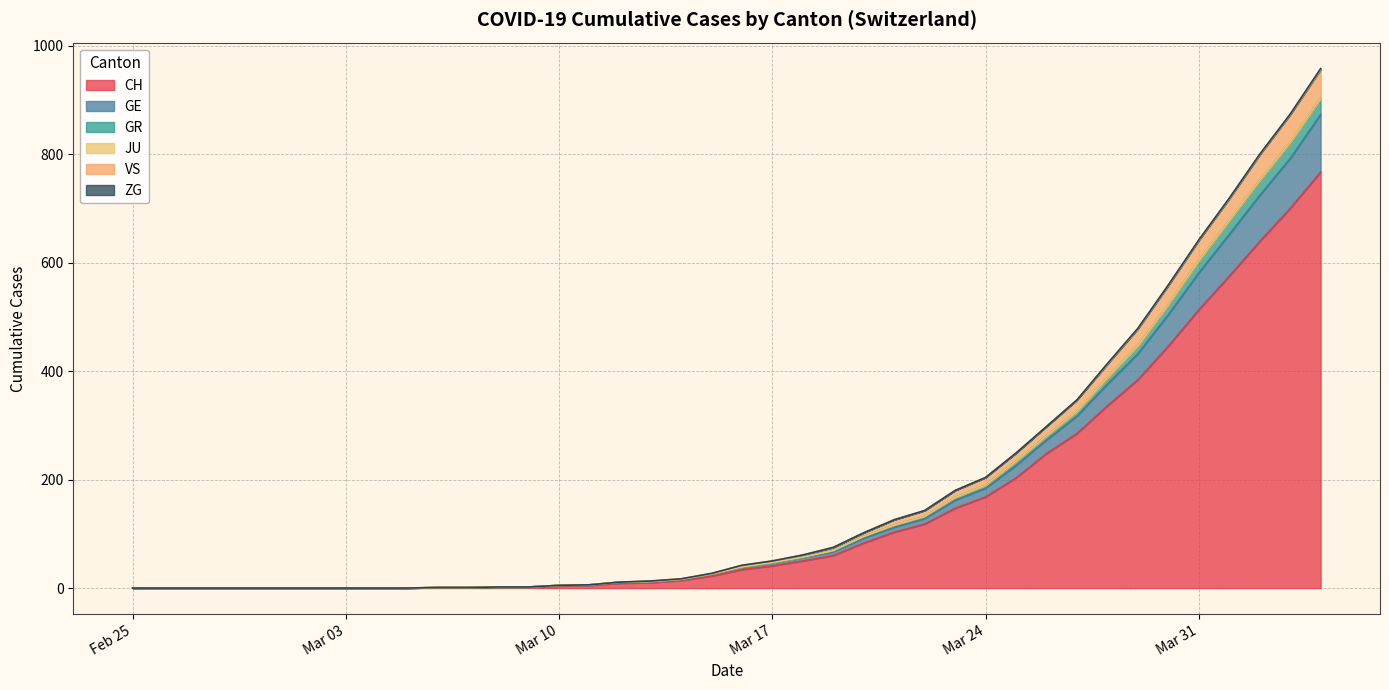

The value of VS at 2020-03-08 is 2. True or false?

True